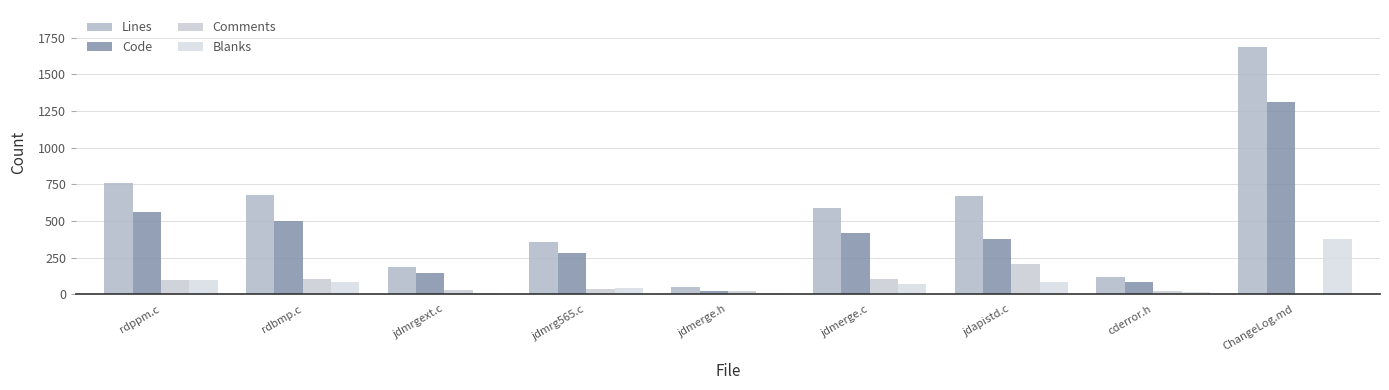

Reading left to right, what are all the values shown in this chart?

Lines: rdppm.c=757	rdbmp.c=677	jdmrgext.c=184	jdmrg565.c=354	jdmerge.h=47	jdmerge.c=588	jdapistd.c=668	cderror.h=120	ChangeLog.md=1687
Code: rdppm.c=563	rdbmp.c=496	jdmrgext.c=145	jdmrg565.c=279	jdmerge.h=18	jdmerge.c=415	jdapistd.c=379	cderror.h=82	ChangeLog.md=1312
Comments: rdppm.c=98	rdbmp.c=101	jdmrgext.c=29	jdmrg565.c=33	jdmerge.h=18	jdmerge.c=104	jdapistd.c=206	cderror.h=23	ChangeLog.md=0
Blanks: rdppm.c=96	rdbmp.c=80	jdmrgext.c=10	jdmrg565.c=42	jdmerge.h=11	jdmerge.c=69	jdapistd.c=83	cderror.h=15	ChangeLog.md=375